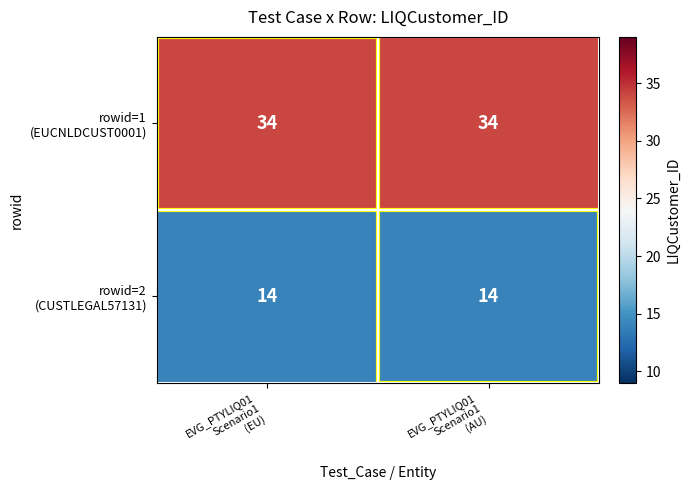

What is the minimum value shown in the chart?

14